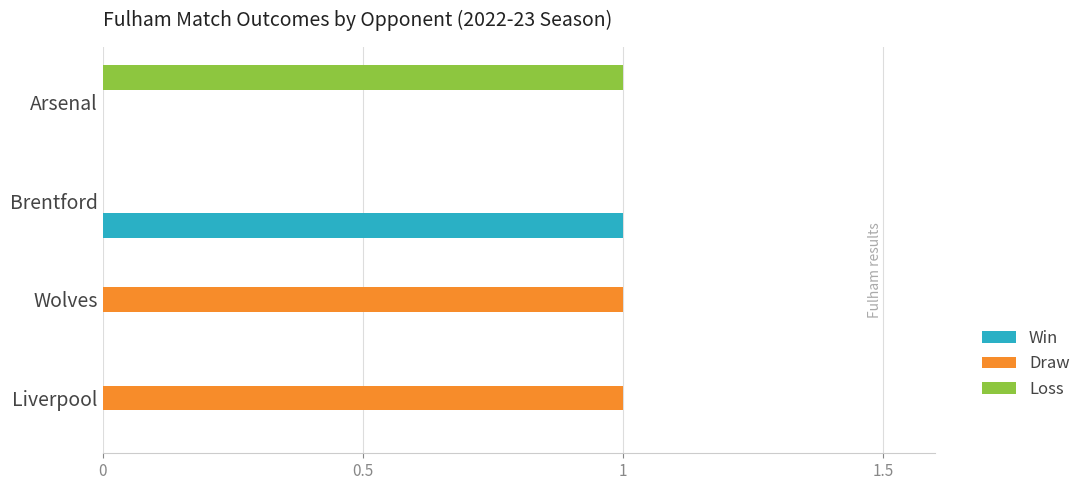

How many distinct data groups are displayed?

3